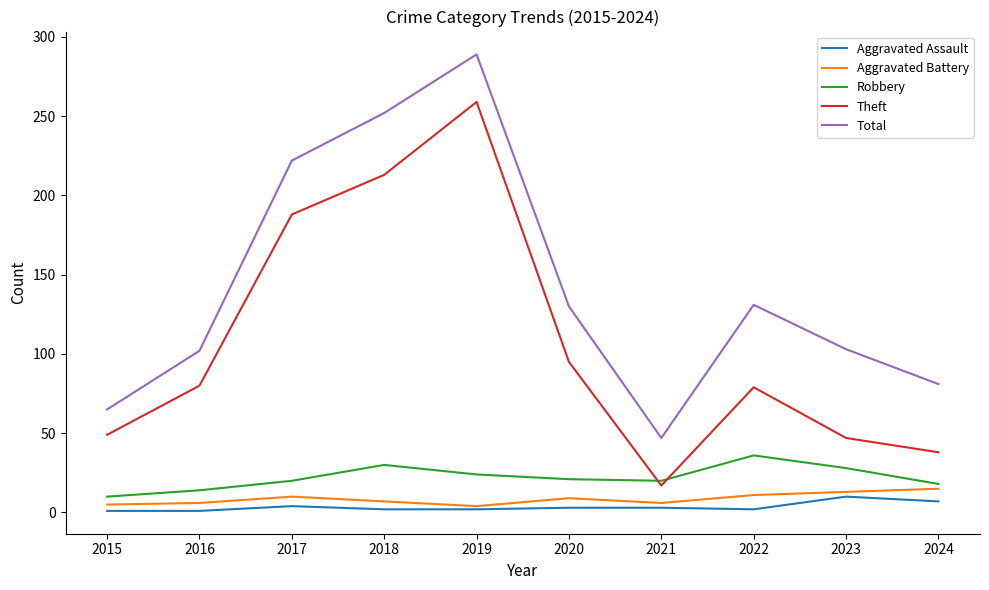

Between 2015 and 2020, which series saw the biggest shift?

Total